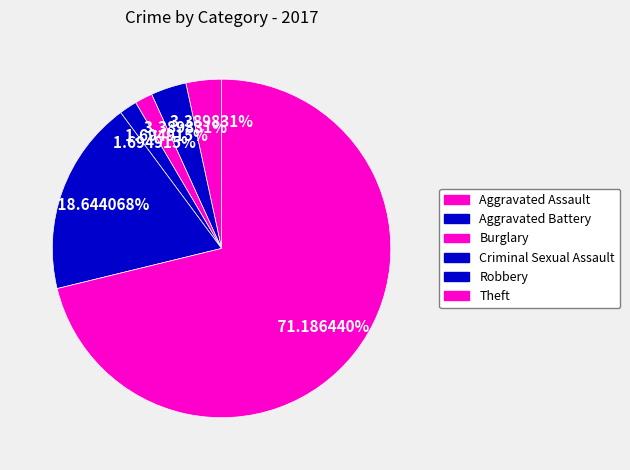

Rank the categories by value from highest to lowest.

Theft, Robbery, Aggravated Assault, Aggravated Battery, Burglary, Criminal Sexual Assault